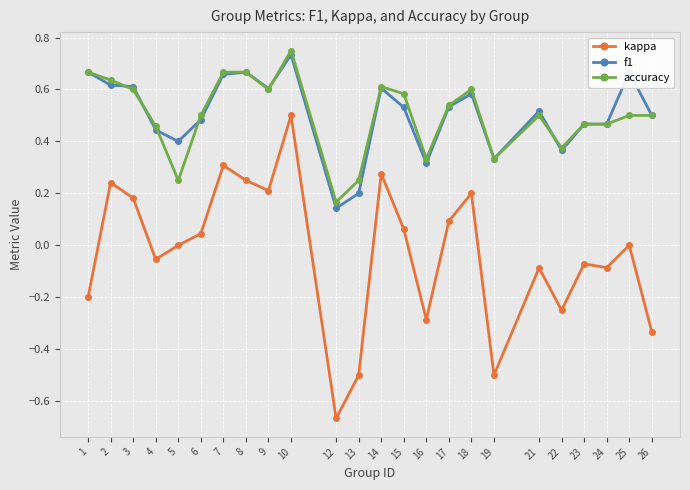

Which series has the largest range (max minus min)?

kappa